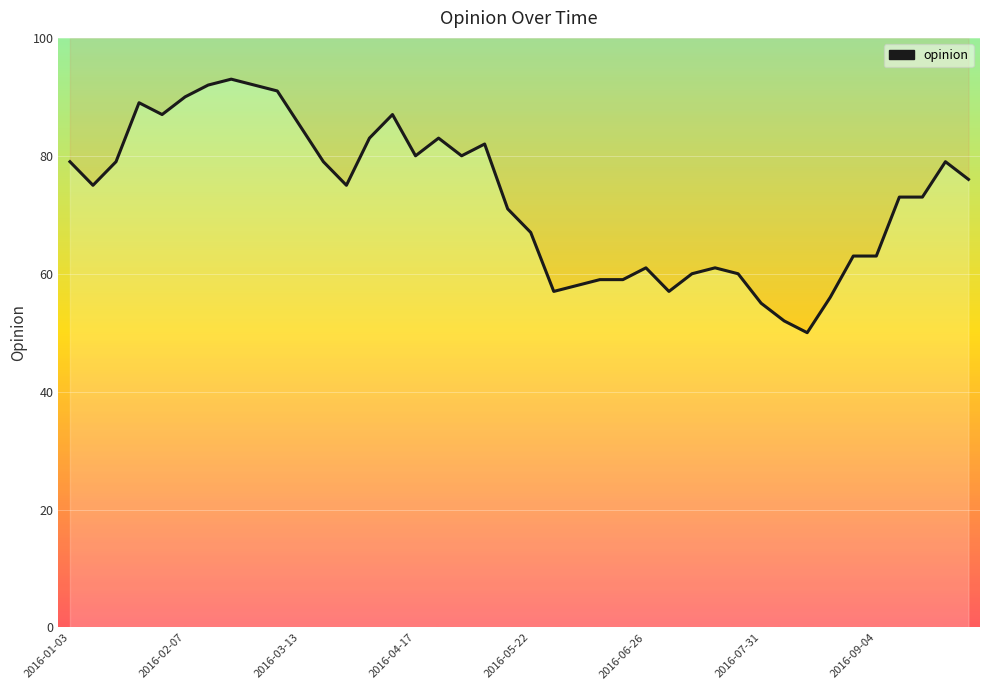

What is the average value?

73